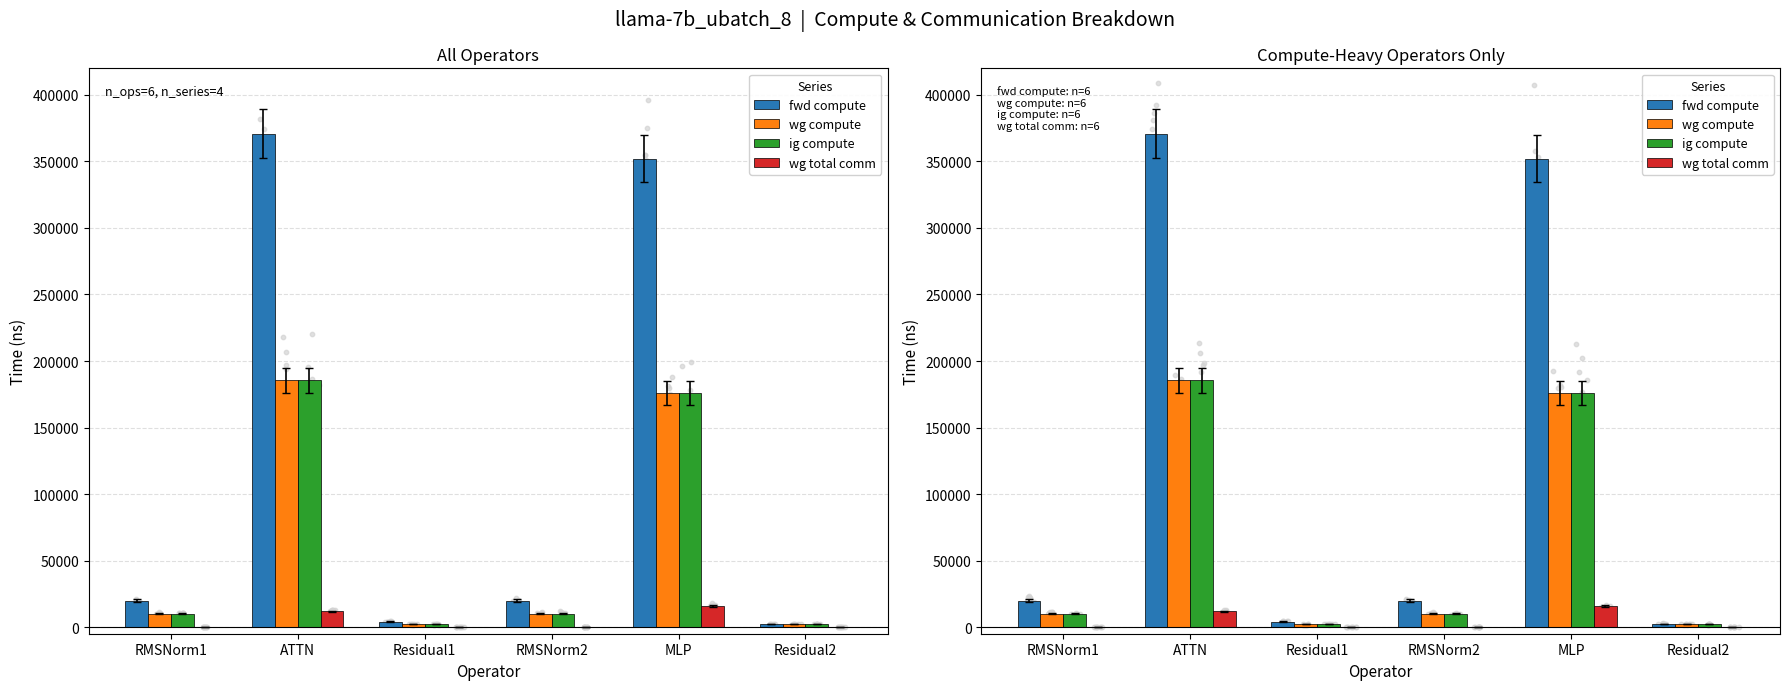

What are all the series names shown in the legend?

fwd compute, wg compute, ig compute, wg total comm